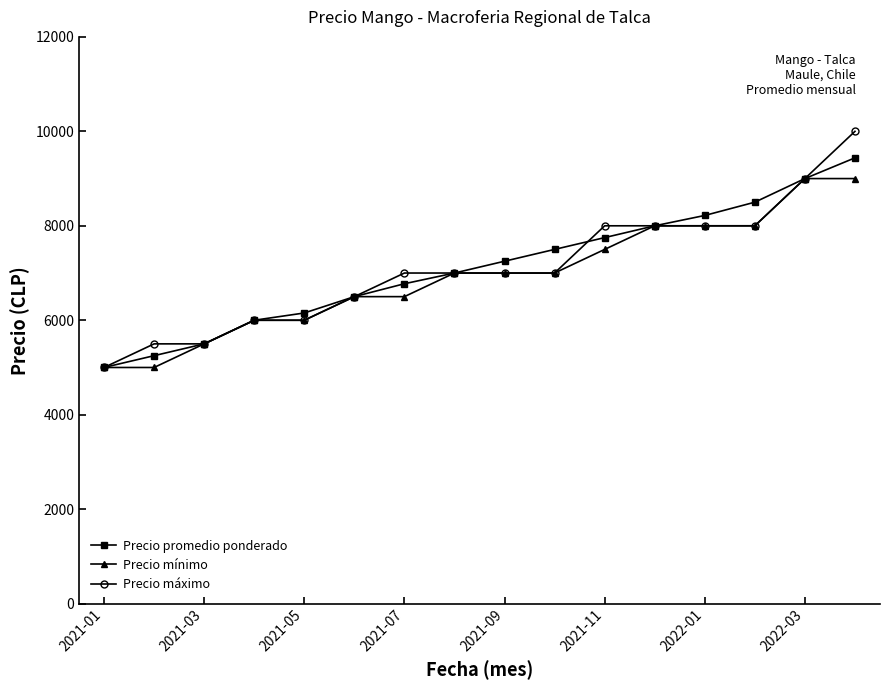

True or false: Precio promedio ponderado has more than 2 interior local peaks.

False